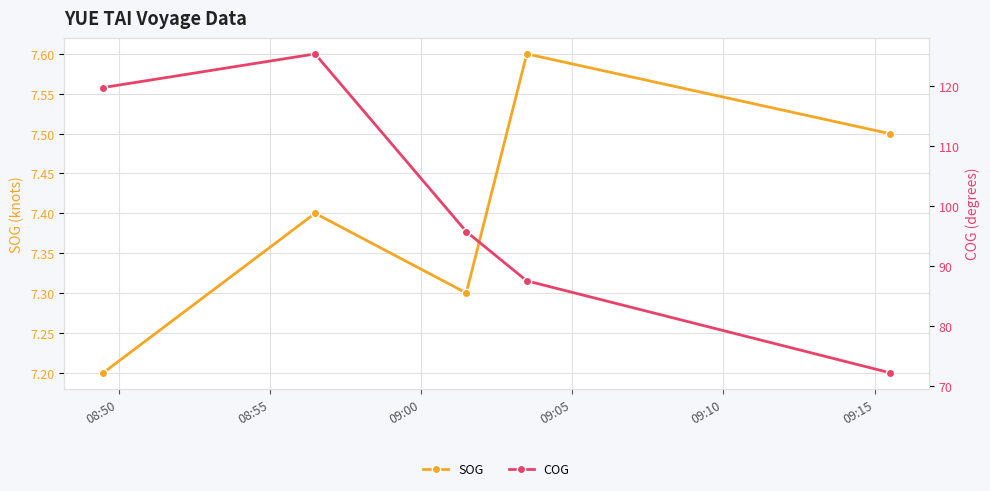

How many SOG values are between 7 and 8?

5